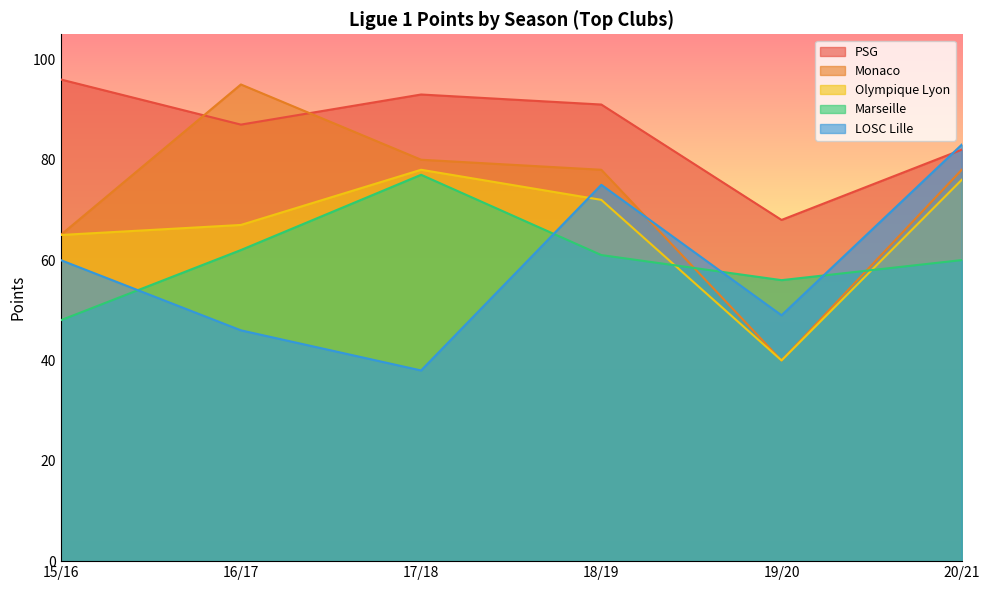

Rank the series at 15/16 from highest to lowest value.

PSG, Monaco, Olympique Lyon, LOSC Lille, Marseille